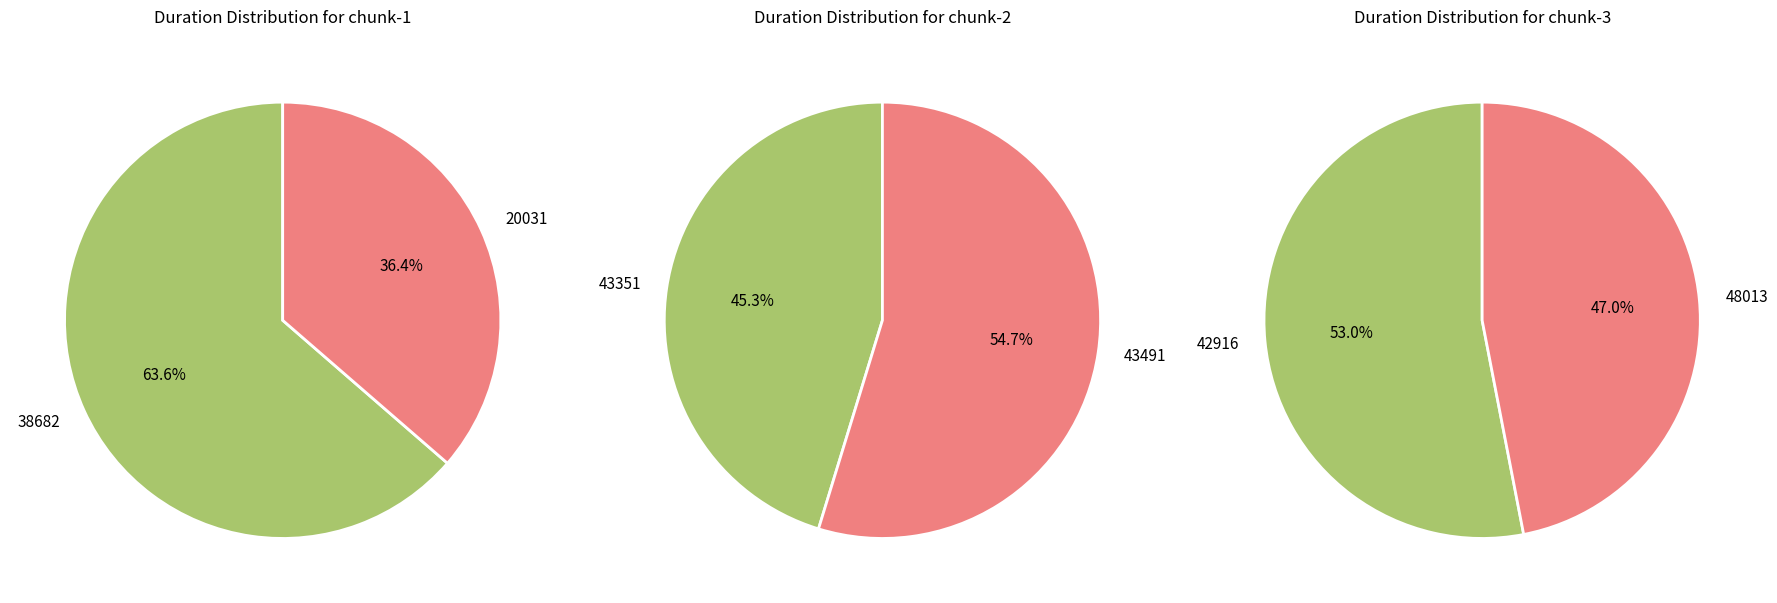

Is 43351 the majority of the pie?

No